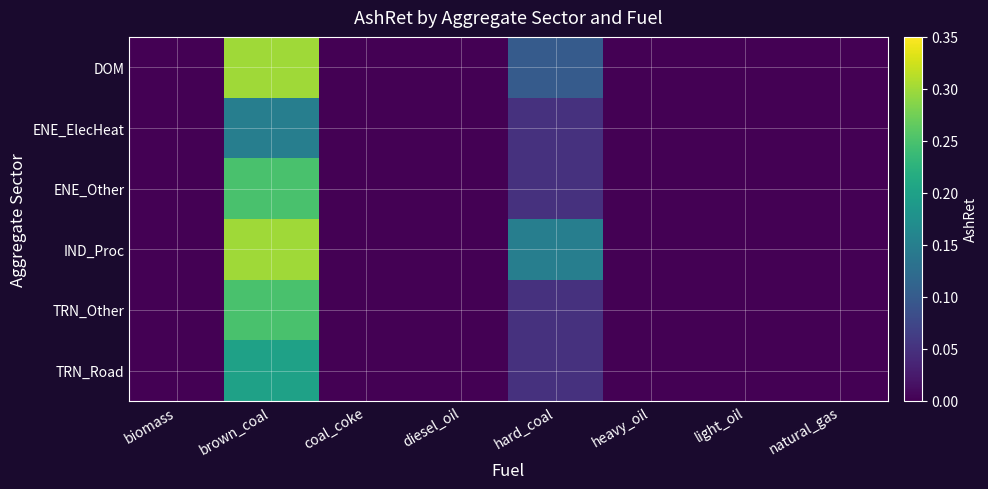

Reading left to right, list all the values displayed in this chart.

DOM: biomass=0.0	brown_coal=0.3	coal_coke=0.0	diesel_oil=0.0	hard_coal=0.1	heavy_oil=0.0	light_oil=0.0	natural_gas=0.0
ENE_ElecHeat: biomass=0.0	brown_coal=0.1	coal_coke=0.0	diesel_oil=0.0	hard_coal=0.1	heavy_oil=0.0	light_oil=0.0	natural_gas=0.0
ENE_Other: biomass=0.0	brown_coal=0.2	coal_coke=0.0	diesel_oil=0.0	hard_coal=0.1	heavy_oil=0.0	light_oil=0.0	natural_gas=0.0
IND_Proc: biomass=0.0	brown_coal=0.3	coal_coke=0.0	diesel_oil=0.0	hard_coal=0.1	heavy_oil=0.0	light_oil=0.0	natural_gas=0.0
TRN_Other: biomass=0.0	brown_coal=0.2	coal_coke=0.0	diesel_oil=0.0	hard_coal=0.1	heavy_oil=0.0	light_oil=0.0	natural_gas=0.0
TRN_Road: biomass=0.0	brown_coal=0.2	coal_coke=0.0	diesel_oil=0.0	hard_coal=0.1	heavy_oil=0.0	light_oil=0.0	natural_gas=0.0